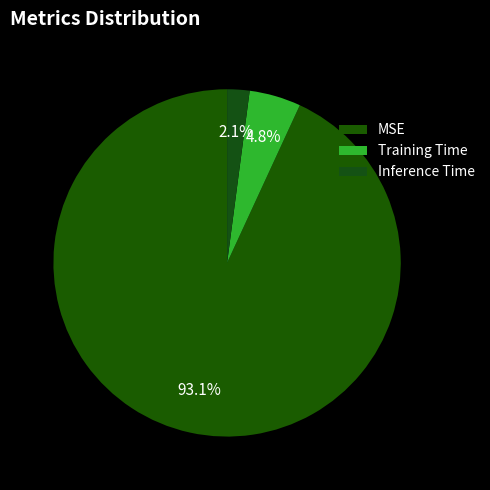

How many segments does this pie chart have?

3